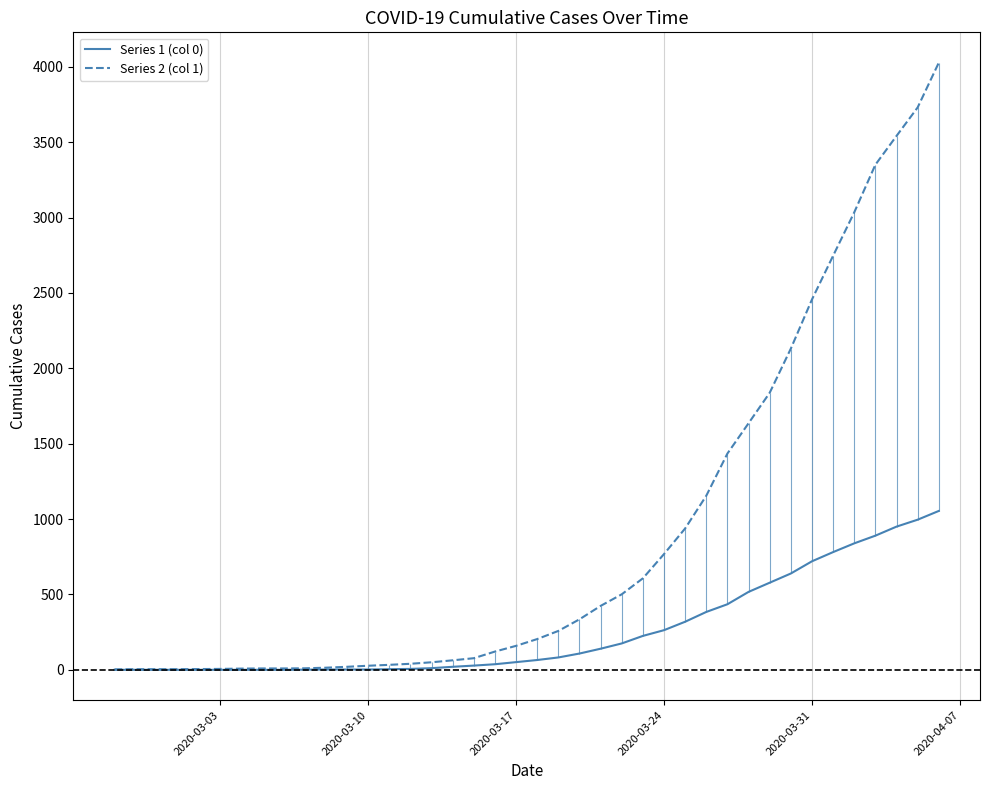

Which series has the largest range (max minus min)?

Series 2 (col 1)